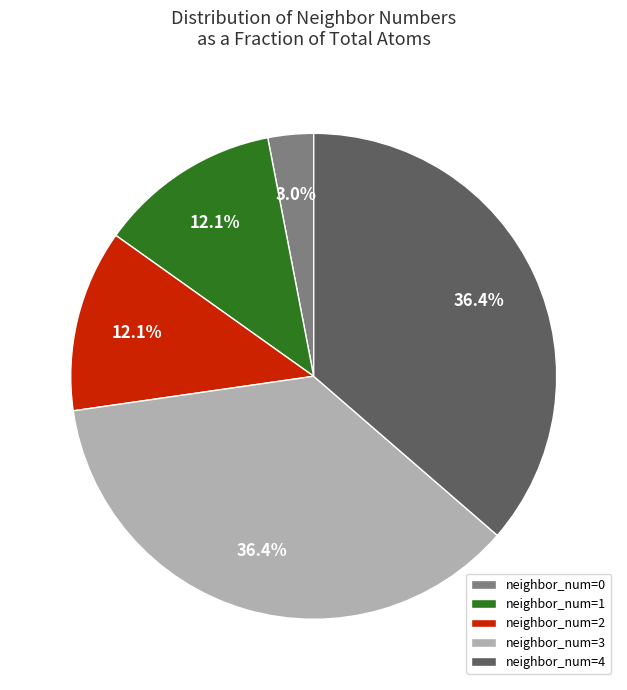

How much of the chart is everything except neighbor_num=0?

97.0%